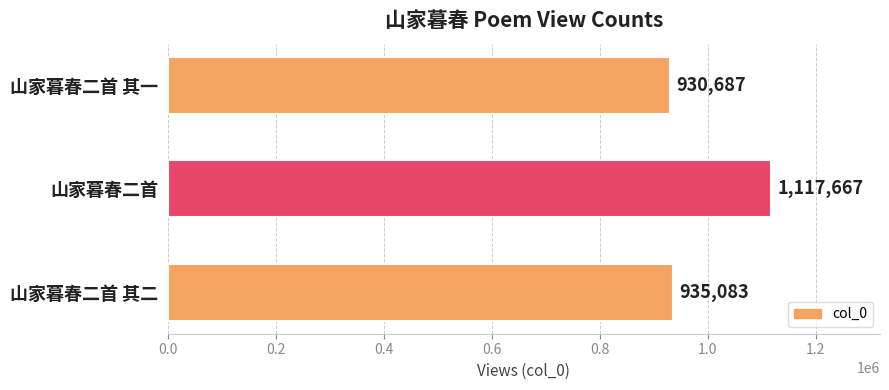

Where is the data nearest to the value 1024177?

山家暮春二首 其二